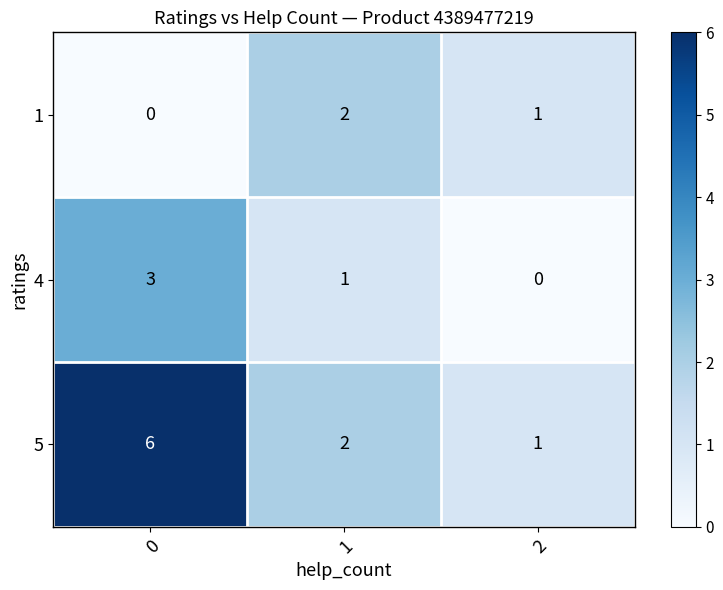

Rank the series by their average value, from lowest to highest.

1, 4, 5